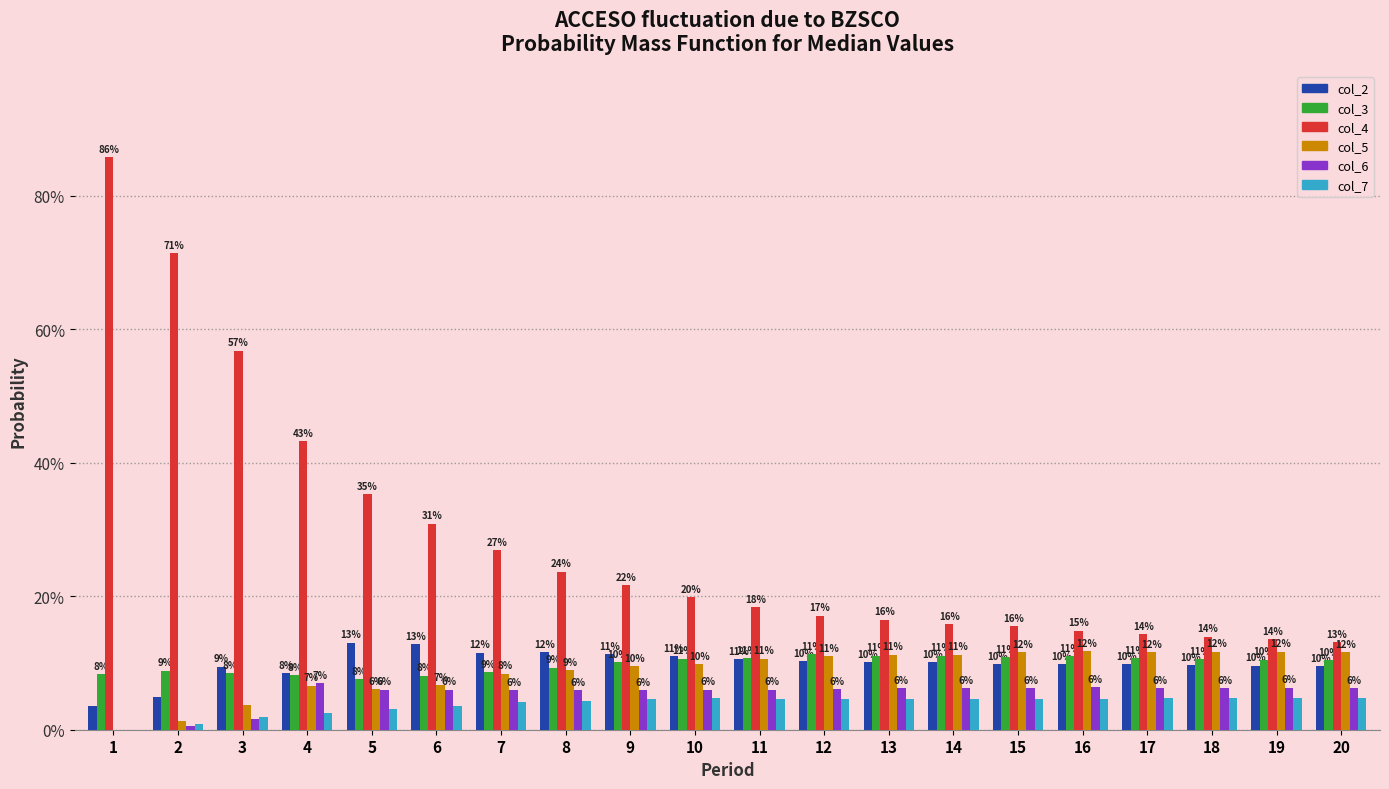

Reading right to left, what are all the values shown in this chart?

col_2: 20=0.1	19=0.1	18=0.1	17=0.1	16=0.1	15=0.1	14=0.1	13=0.1	12=0.1	11=0.1	10=0.1	9=0.1	8=0.1	7=0.1	6=0.1	5=0.1	4=0.1	3=0.1	2=0.0	1=0.0
col_3: 20=0.1	19=0.1	18=0.1	17=0.1	16=0.1	15=0.1	14=0.1	13=0.1	12=0.1	11=0.1	10=0.1	9=0.1	8=0.1	7=0.1	6=0.1	5=0.1	4=0.1	3=0.1	2=0.1	1=0.1
col_4: 20=0.1	19=0.1	18=0.1	17=0.1	16=0.1	15=0.2	14=0.2	13=0.2	12=0.2	11=0.2	10=0.2	9=0.2	8=0.2	7=0.3	6=0.3	5=0.4	4=0.4	3=0.6	2=0.7	1=0.9
col_5: 20=0.1	19=0.1	18=0.1	17=0.1	16=0.1	15=0.1	14=0.1	13=0.1	12=0.1	11=0.1	10=0.1	9=0.1	8=0.1	7=0.1	6=0.1	5=0.1	4=0.1	3=0.0	2=0.0	1=0.0
col_6: 20=0.1	19=0.1	18=0.1	17=0.1	16=0.1	15=0.1	14=0.1	13=0.1	12=0.1	11=0.1	10=0.1	9=0.1	8=0.1	7=0.1	6=0.1	5=0.1	4=0.1	3=0.0	2=0.0	1=0.0
col_7: 20=0.0	19=0.0	18=0.0	17=0.0	16=0.0	15=0.0	14=0.0	13=0.0	12=0.0	11=0.0	10=0.0	9=0.0	8=0.0	7=0.0	6=0.0	5=0.0	4=0.0	3=0.0	2=0.0	1=0.0